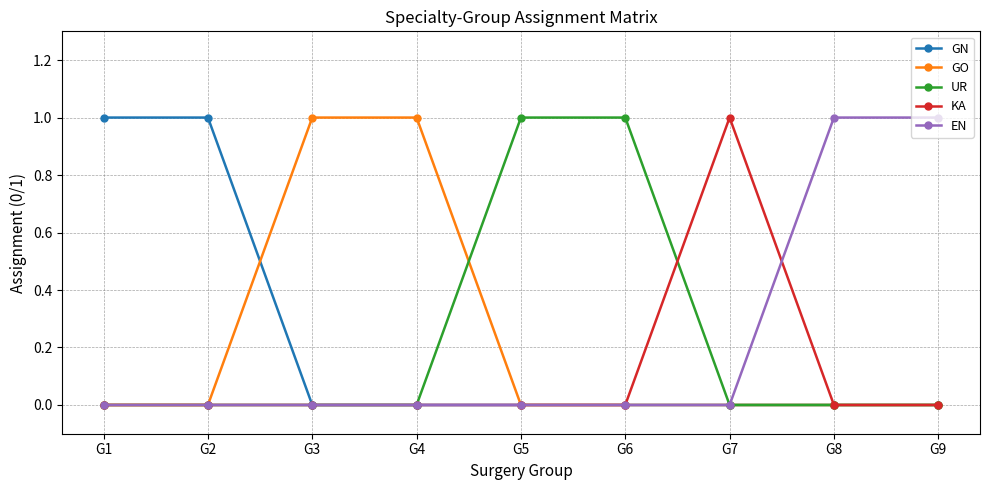

Is the value of GO at G8 greater than the value of UR at G5?

No